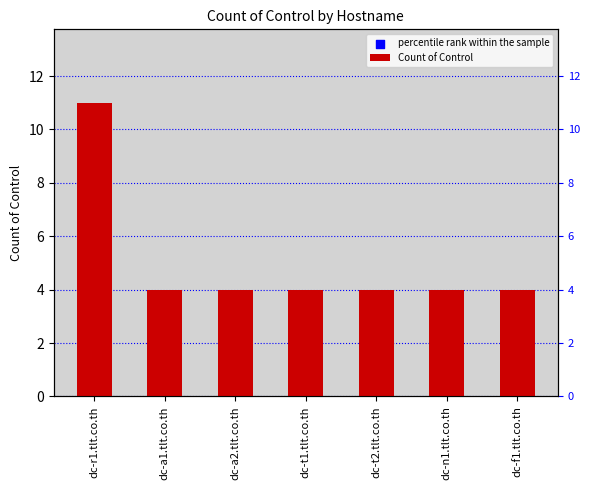

What are all the series names shown in the legend?

Count of Control, percentile rank within the sample